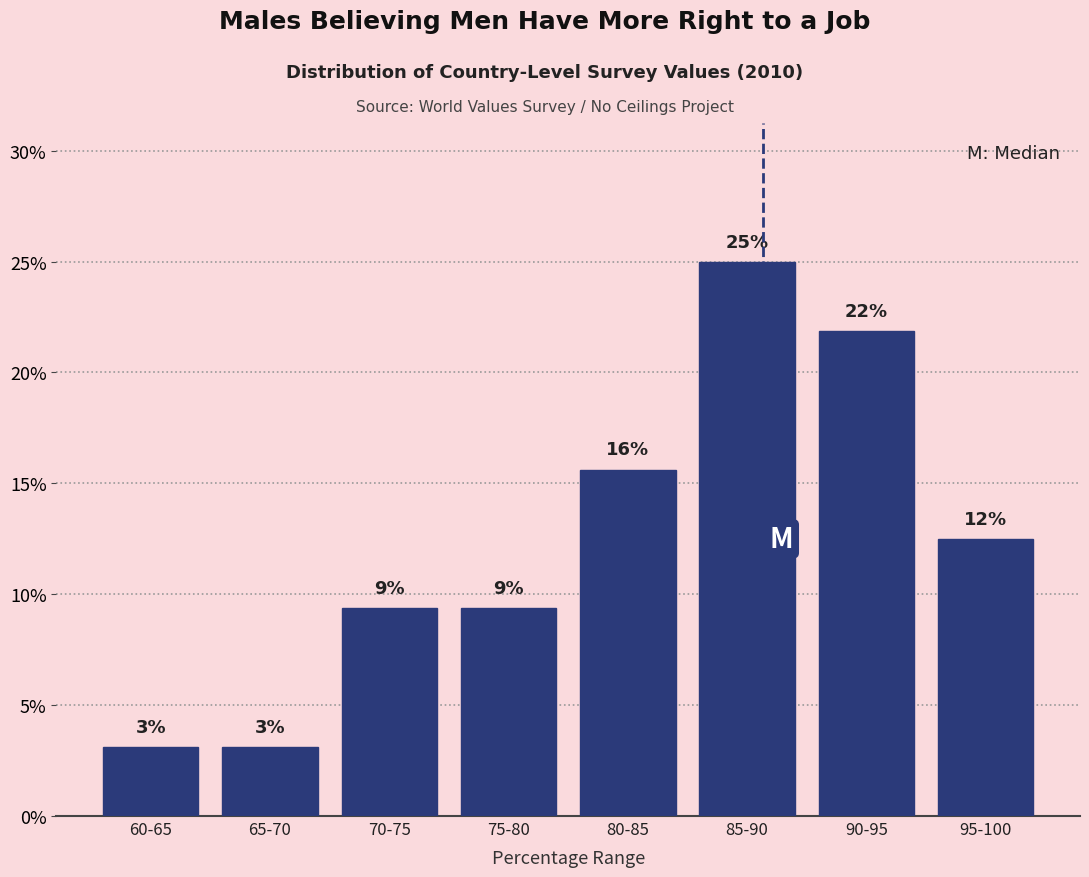

Are the bars horizontal?

No